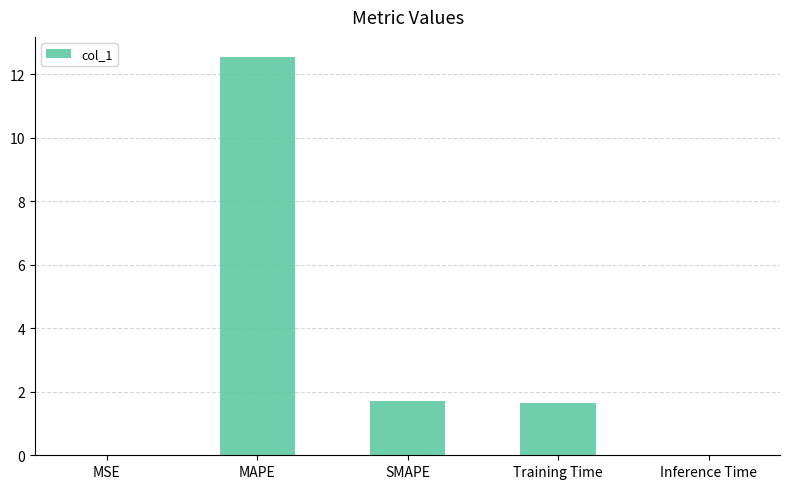

Are the bars horizontal?

No